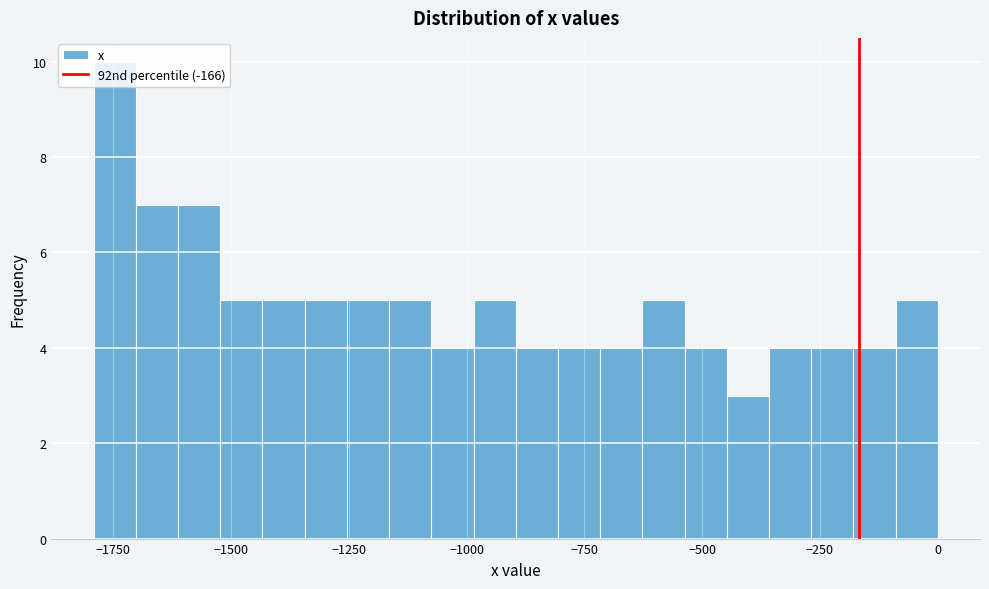

Read against the x-axis, roughly where is the centre of the tallest bar?

-1750